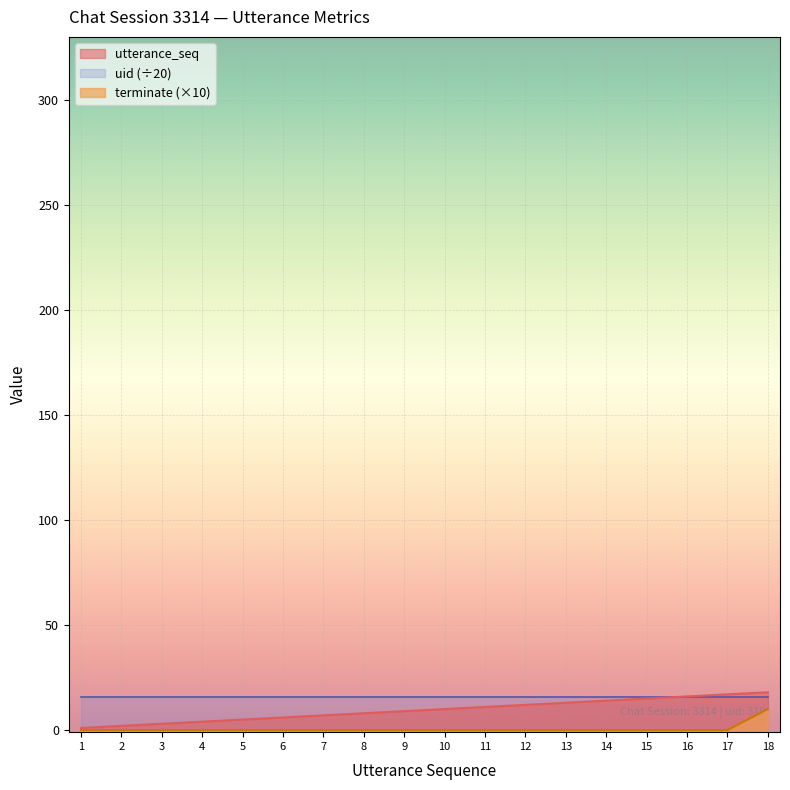

True or false: terminate and utterance_seq cross at least once.

False